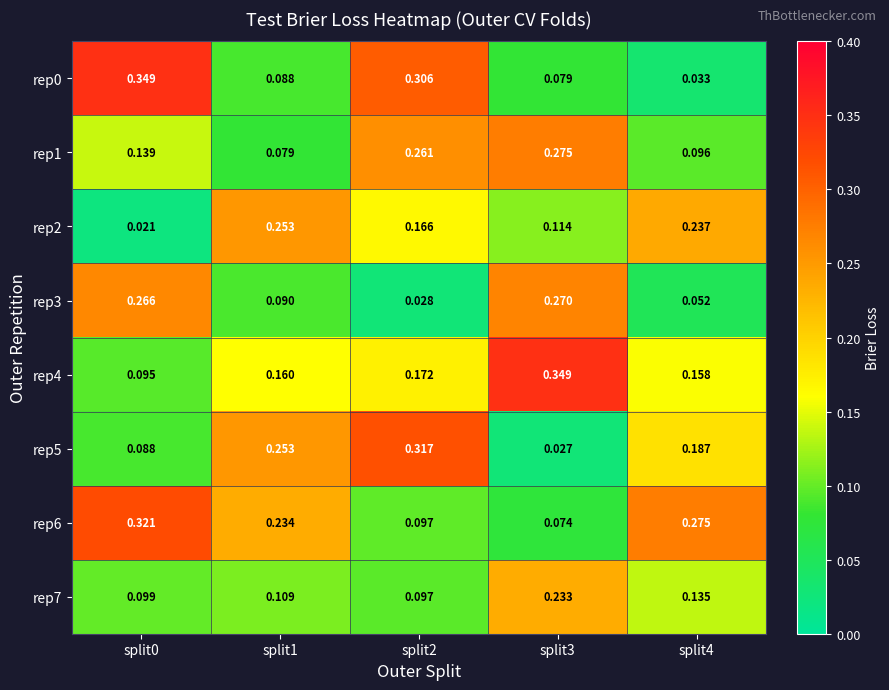

Is the value of rep6 at split3 greater than the value of rep4 at split3?

No